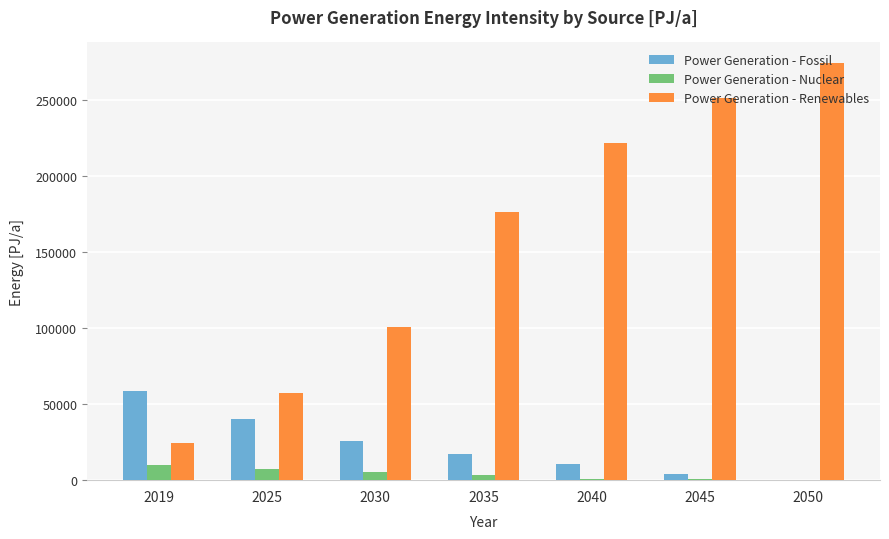

What is the maximum value for Power Generation - Renewables?

273990.6